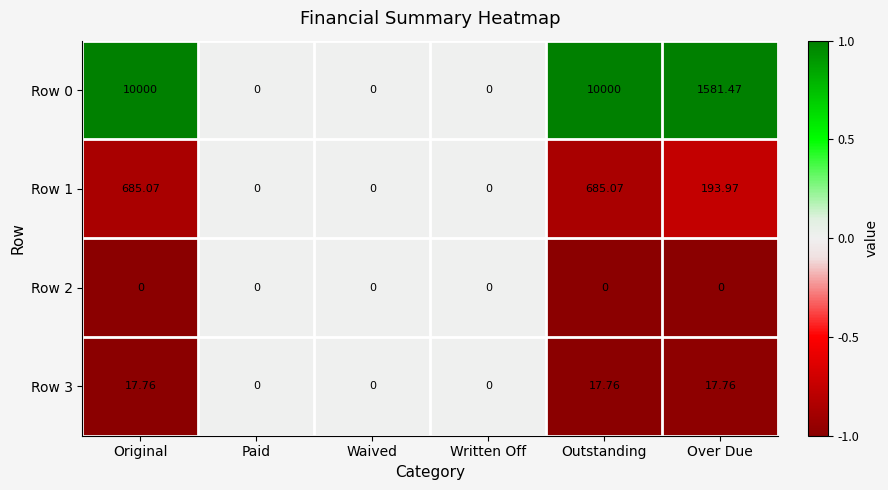

Which series has the widest spread of values?

Row 0